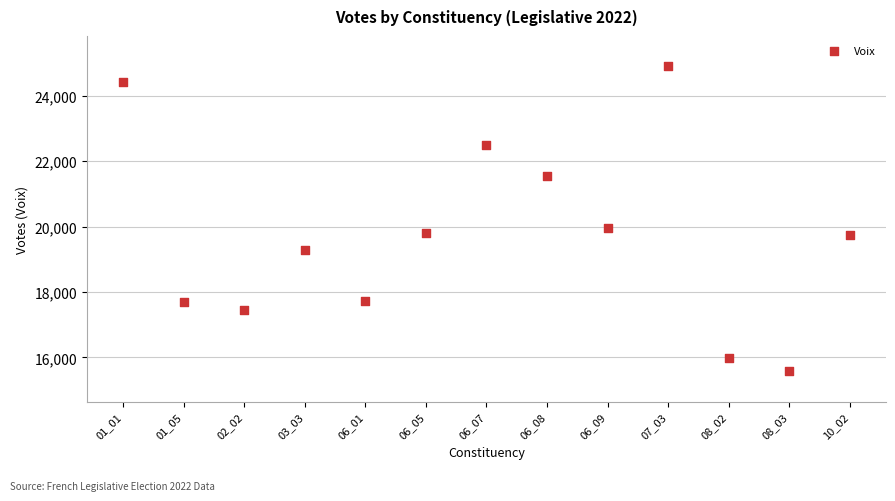

What Y value in the scatter plot is closest to 20235?

19955